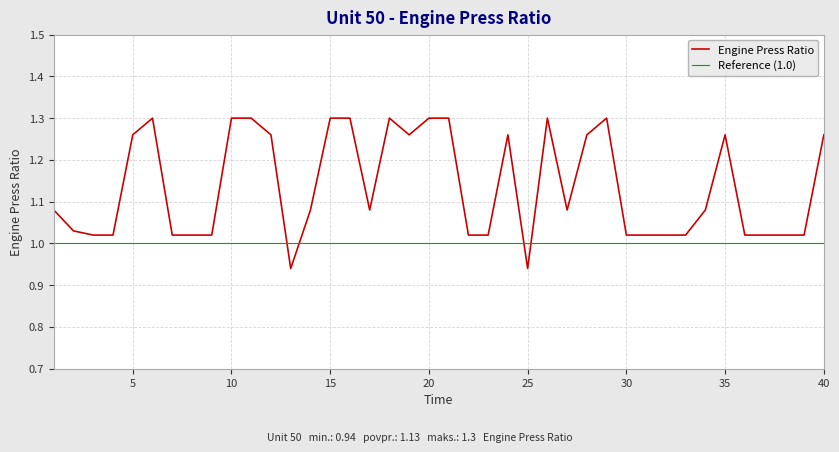

Is it true that Engine Press Ratio equals 1.8 at 40?

False